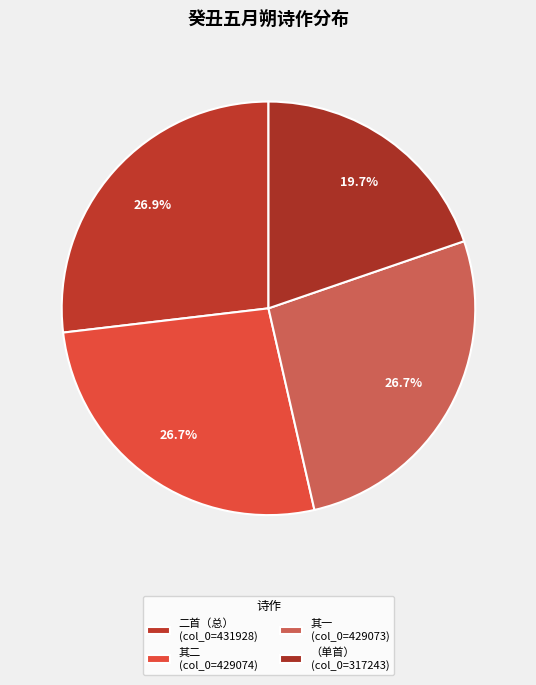

Which slice is the largest?

癸丑五月朔，侍梦苕师游网师园观古柏既呈，兼简从周二首